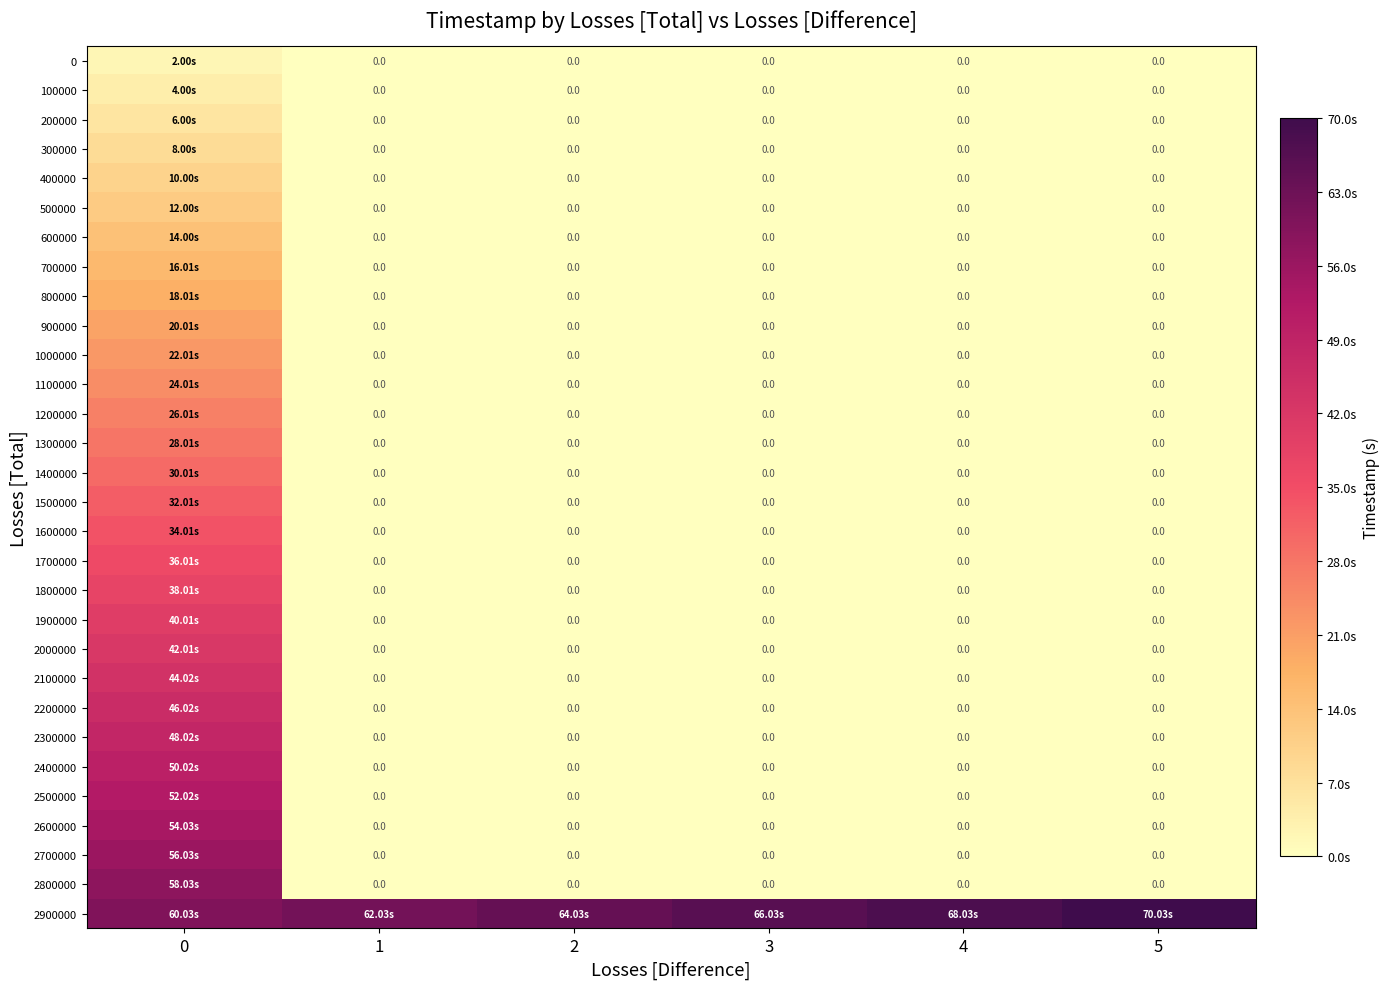

At which label does 2700000 reach its minimum?

1